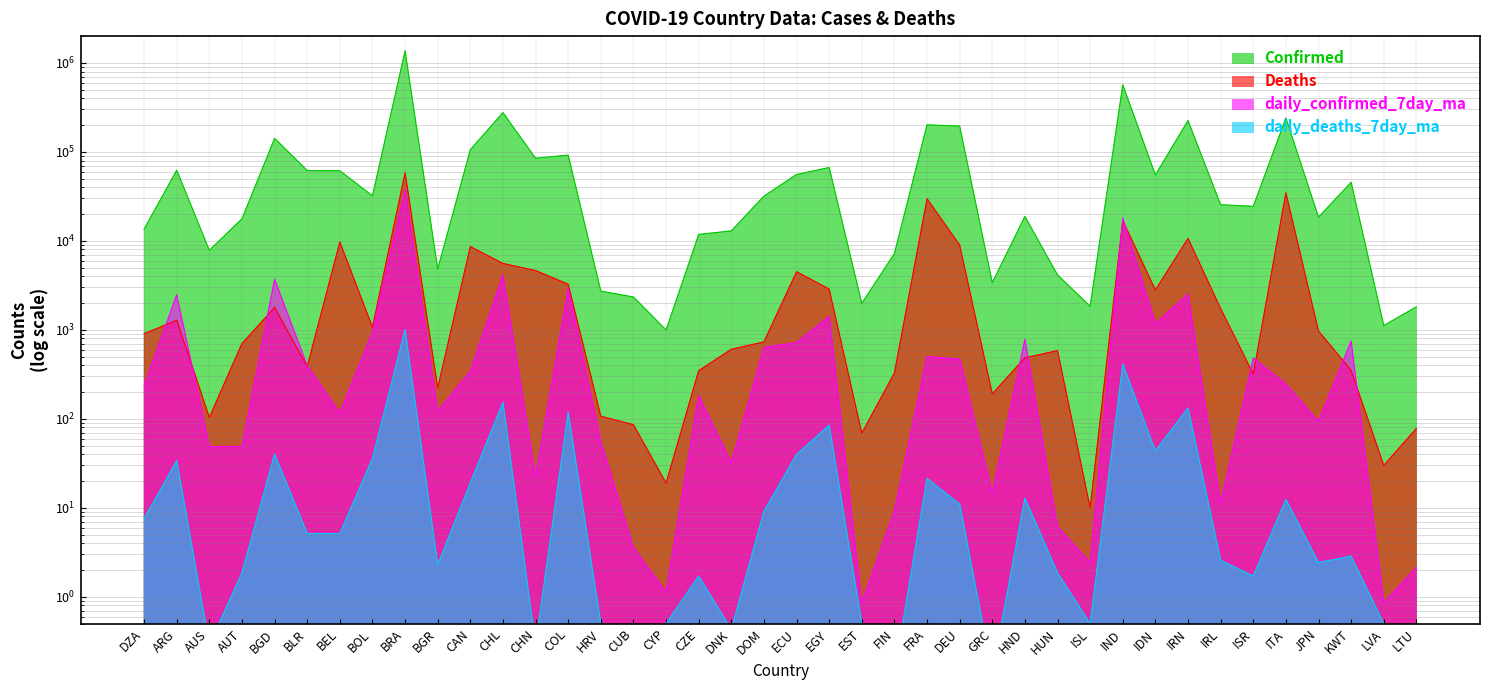

At how many categories does at least one series exceed 413919?

2